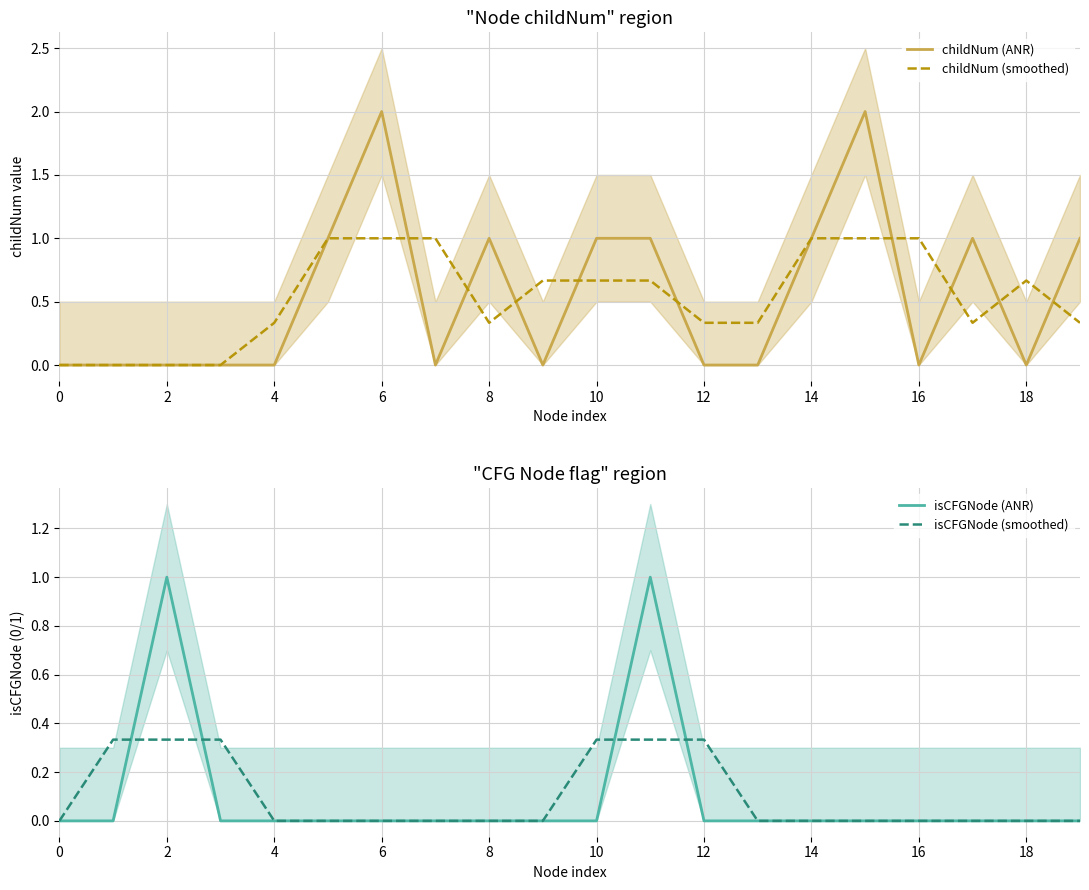

The childNum (ANR) series shows 1.0 at 8. True or false?

True